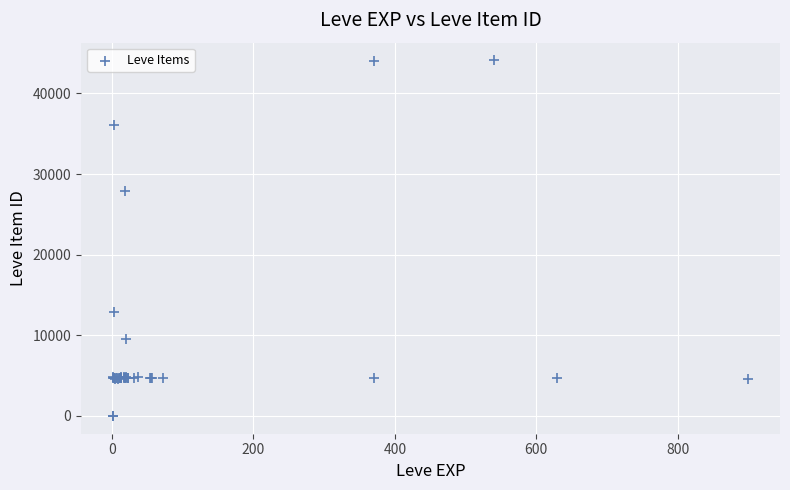

What Y value in the scatter plot is closest to 22048?

27884